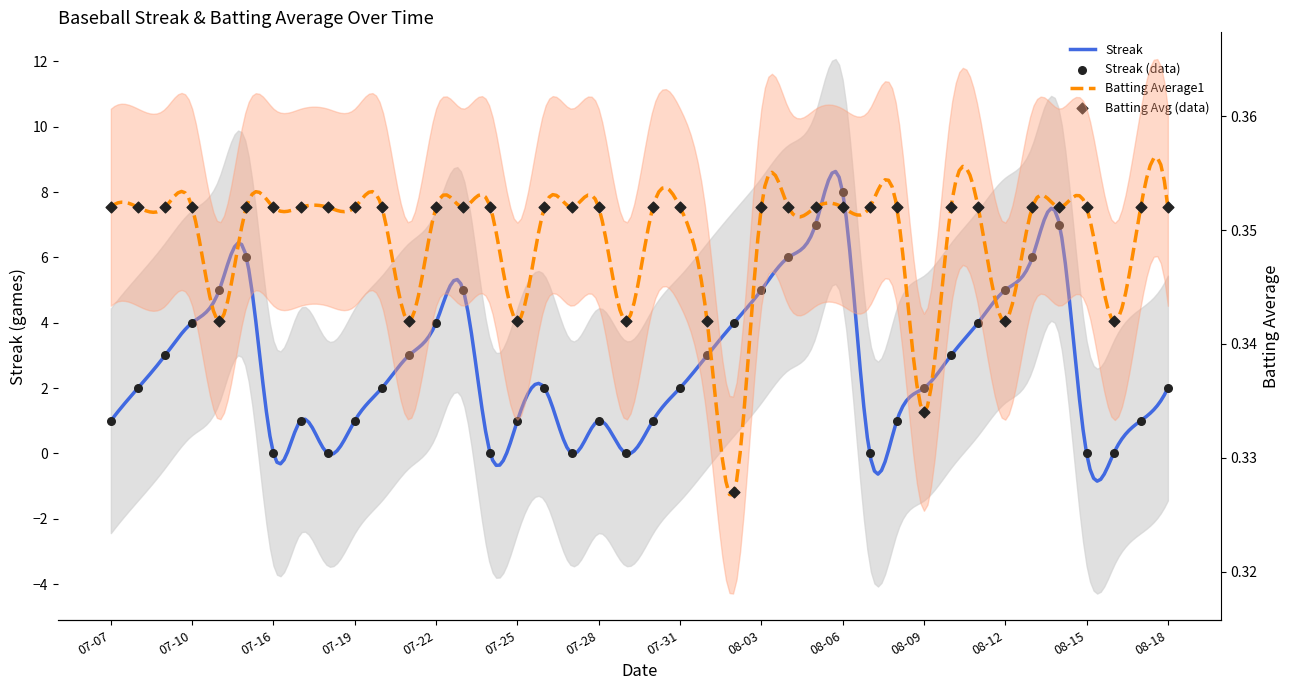

Which series has the widest spread of Y values?

Streak